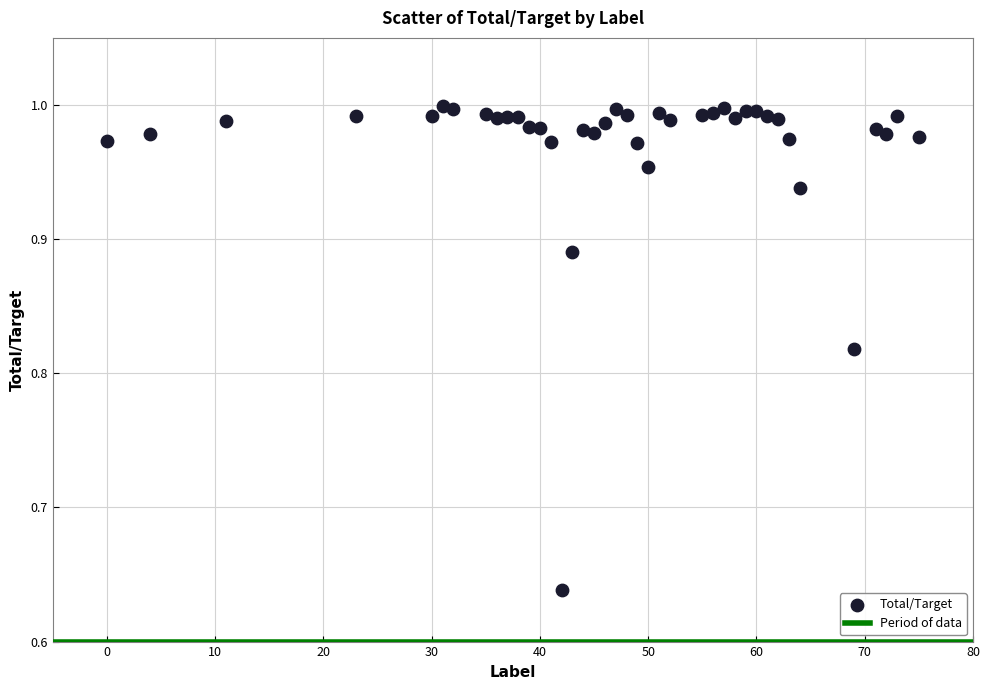

What is the range of Y values (max minus min)?

0.4